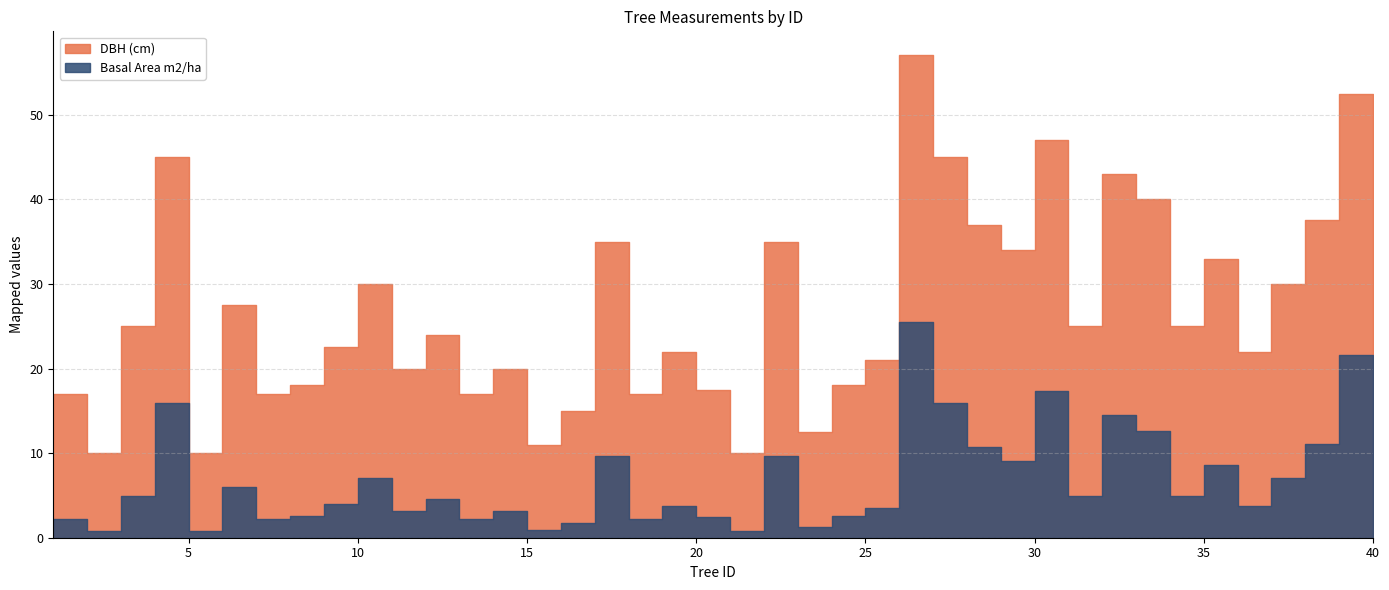

Which series has the largest total across all categories?

DBH (cm)